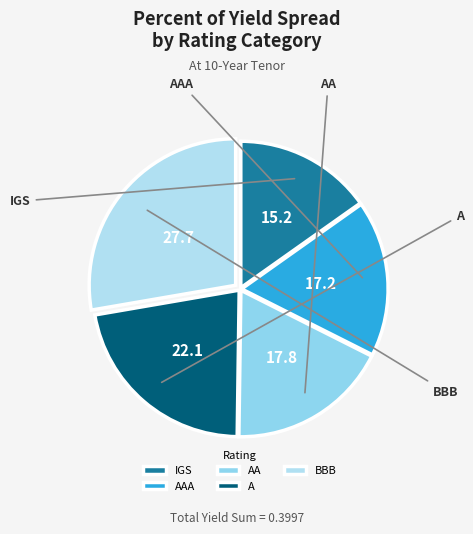

Count the number of slices in the pie.

5